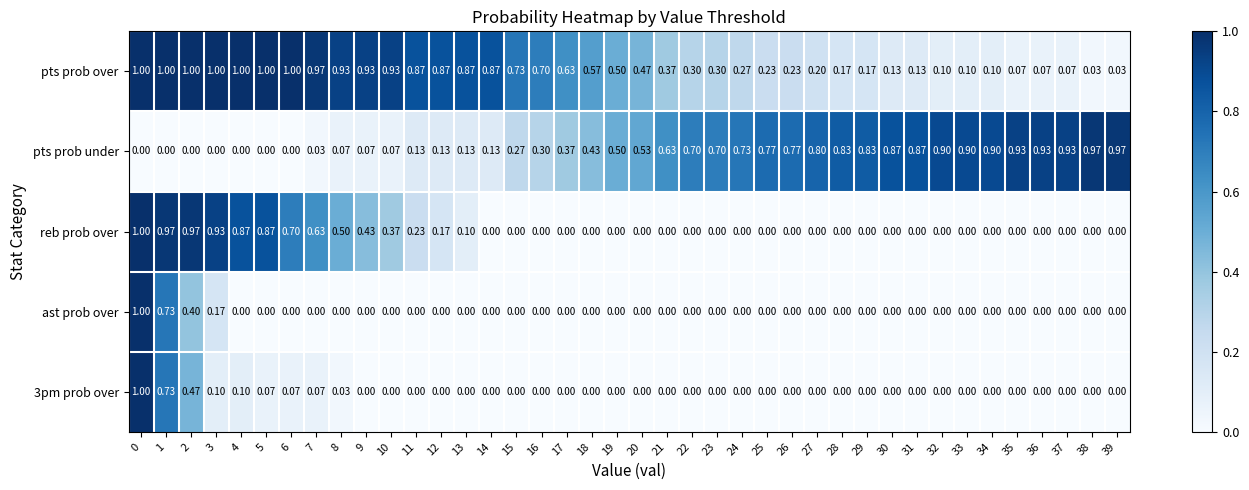

Which series has the largest total across all categories?

pts prob over